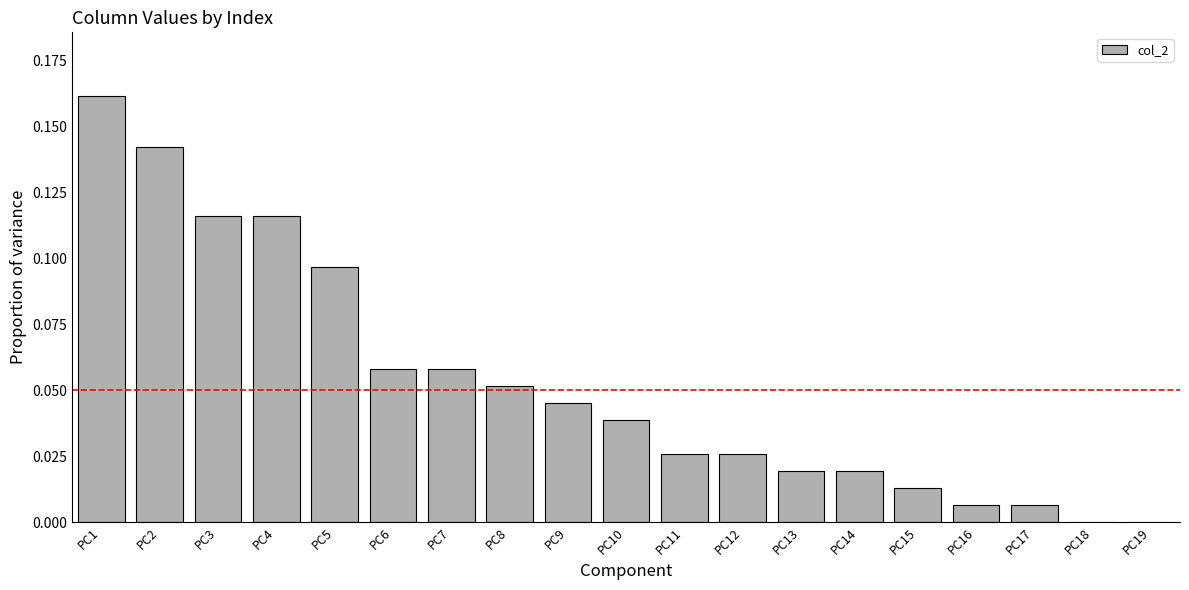

True or false: the data shows 0.0 at PC12.

True